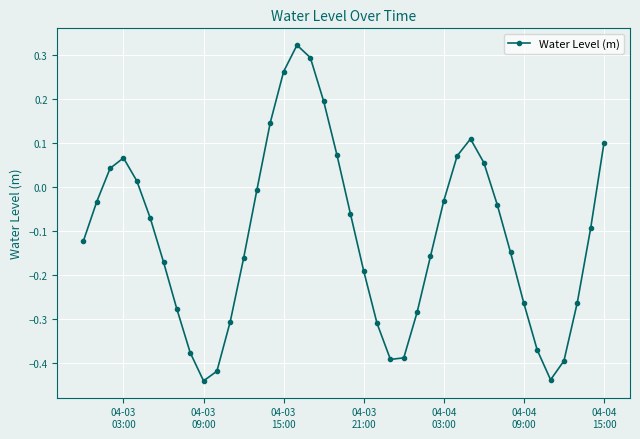

What is the difference between the maximum and second lowest values?

0.8